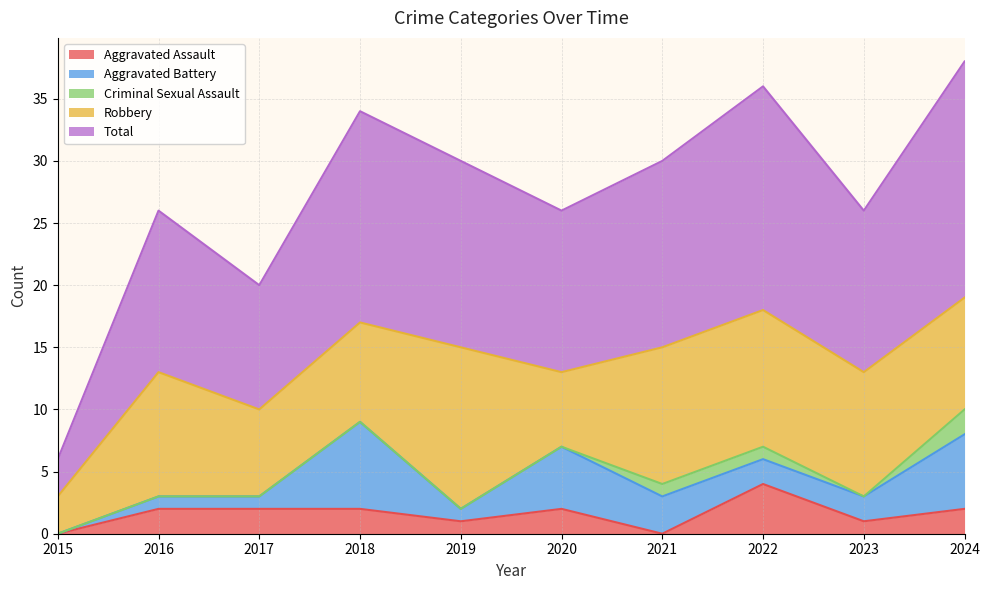

Where does the Total series first go above 15?

2018